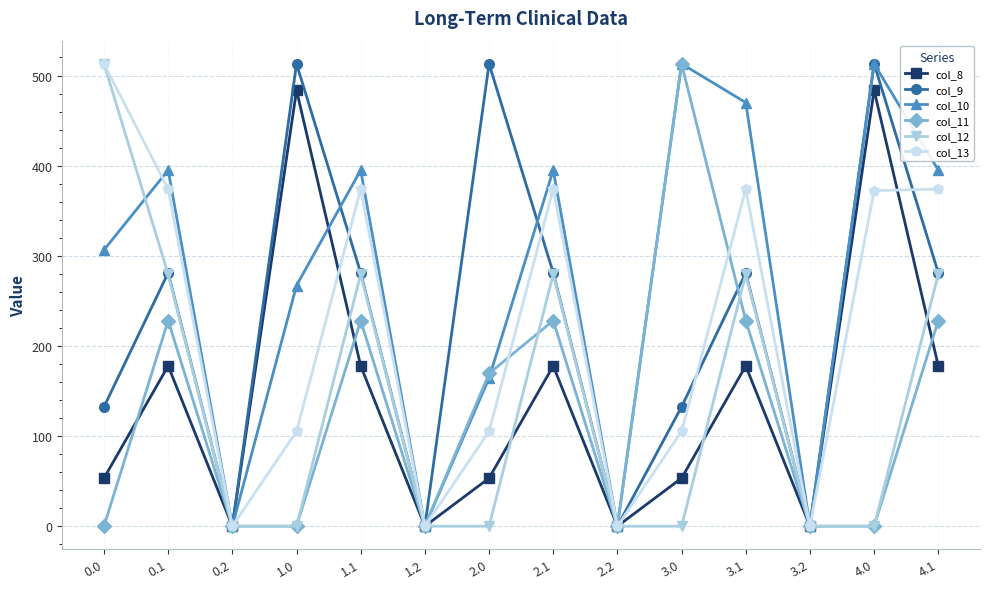

What is the average value of the col_8 series?

144.0